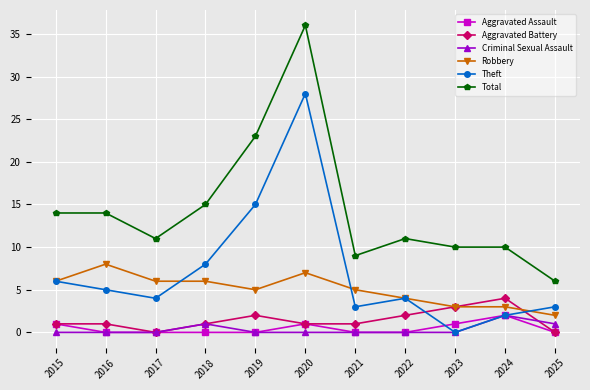

Reading left to right, extract all data points from this chart.

Aggravated Assault: 2015=1	2016=0	2017=0	2018=0	2019=0	2020=1	2021=0	2022=0	2023=1	2024=2	2025=0
Aggravated Battery: 2015=1	2016=1	2017=0	2018=1	2019=2	2020=1	2021=1	2022=2	2023=3	2024=4	2025=0
Criminal Sexual Assault: 2015=0	2016=0	2017=0	2018=1	2019=0	2020=0	2021=0	2022=0	2023=0	2024=2	2025=1
Robbery: 2015=6	2016=8	2017=6	2018=6	2019=5	2020=7	2021=5	2022=4	2023=3	2024=3	2025=2
Theft: 2015=6	2016=5	2017=4	2018=8	2019=15	2020=28	2021=3	2022=4	2023=0	2024=2	2025=3
Total: 2015=14	2016=14	2017=11	2018=15	2019=23	2020=36	2021=9	2022=11	2023=10	2024=10	2025=6